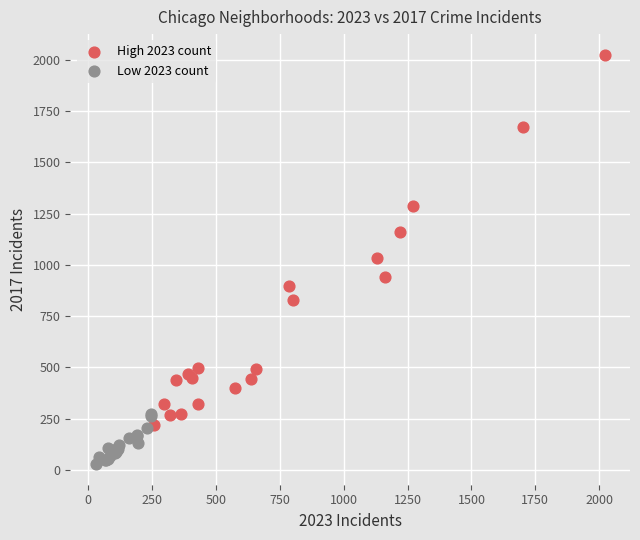

Which series reaches the minimum Y coordinate?

Low 2023 count